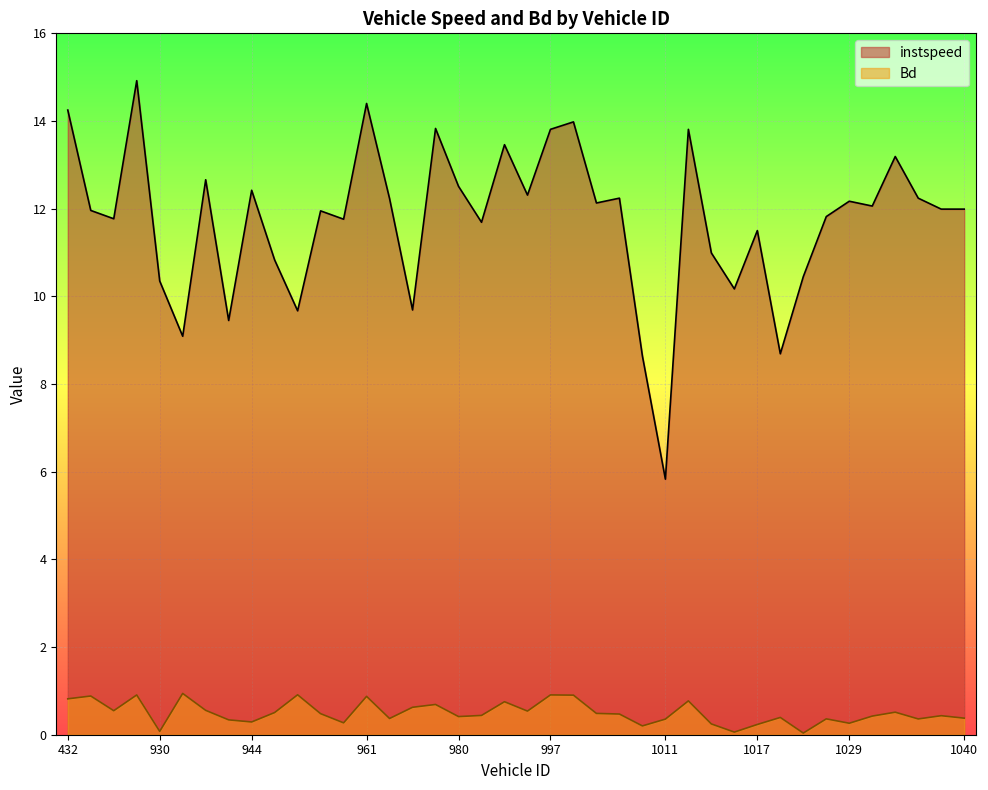

Which series has the widest spread of values?

instspeed